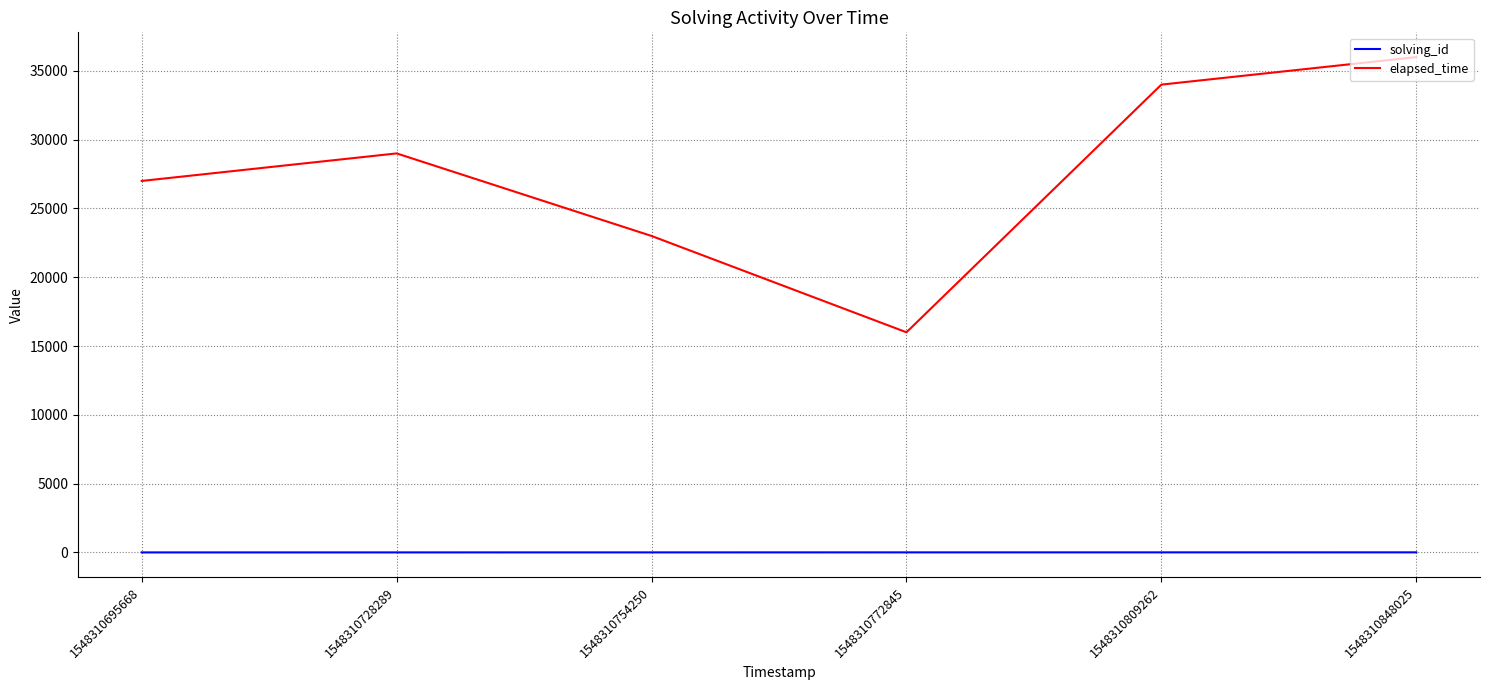

The solving_id series shows 3 at 1548310754250. True or false?

True